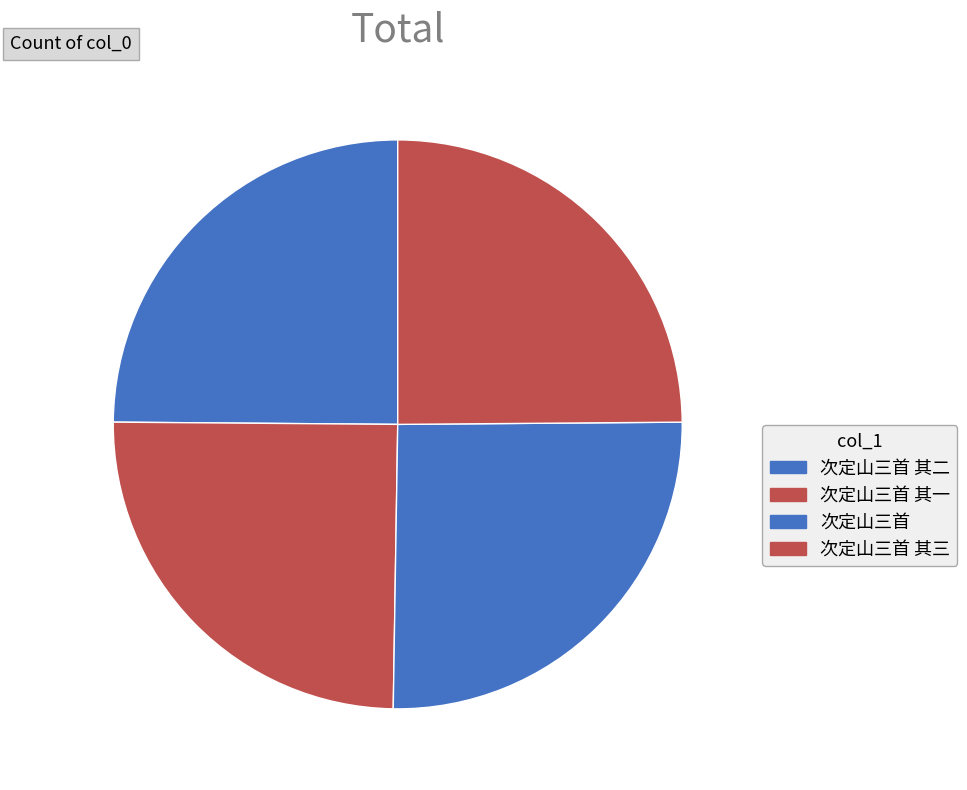

How many segments does this pie chart have?

4